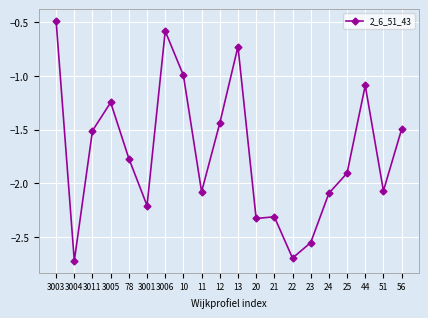

Which label corresponds to the smallest value in the chart?

3004